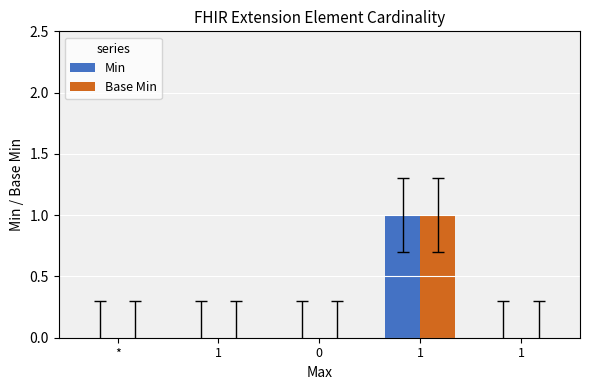

The value of Min at 1 is 1. True or false?

False